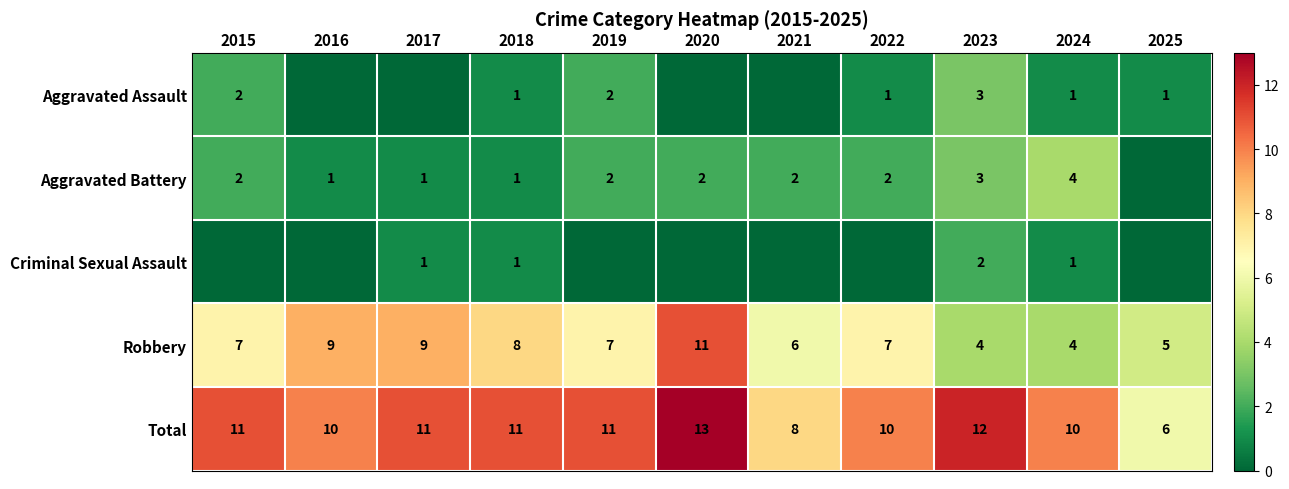

Which label corresponds to the largest value in the chart?

2020